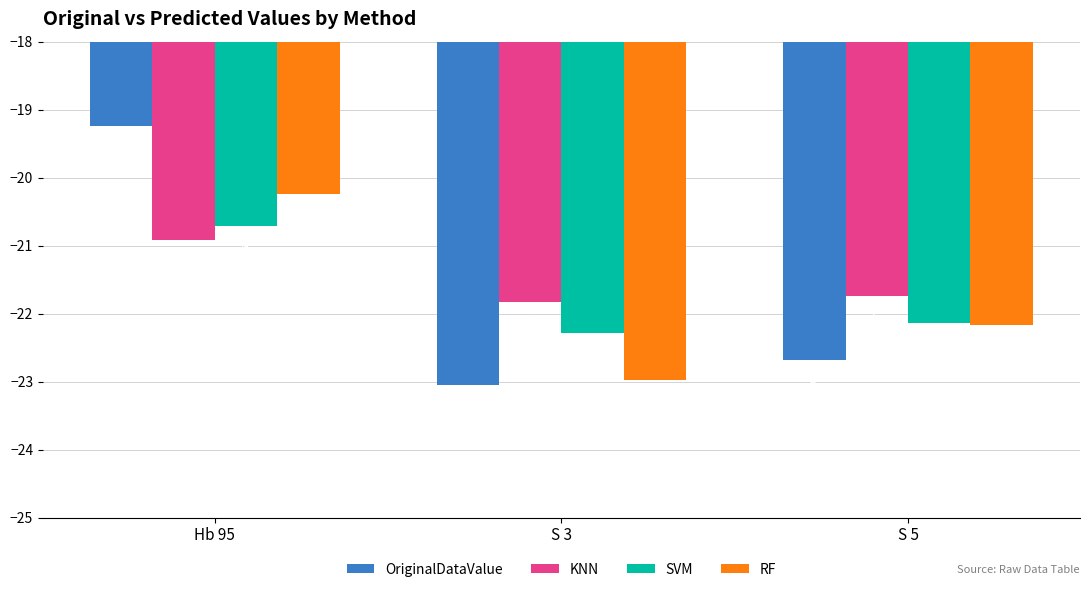

How many categories are shown in the chart?

3